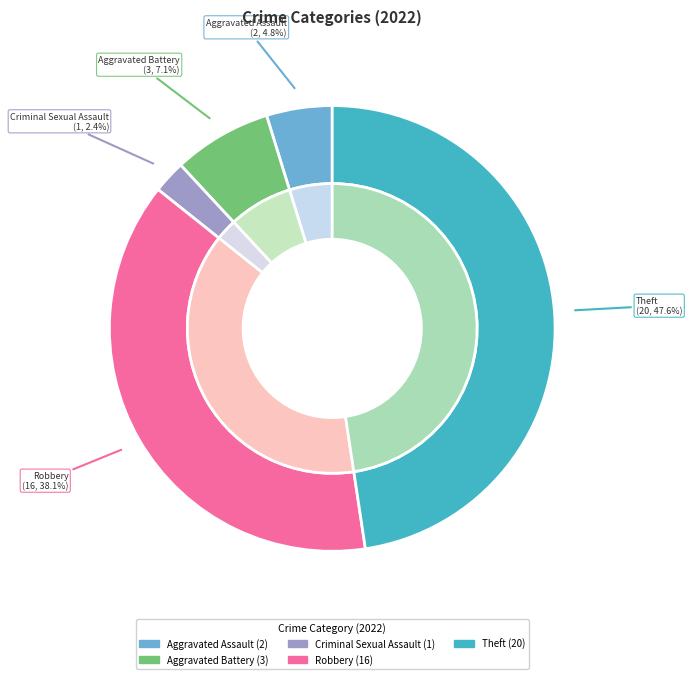

To the nearest percent, what is the combined percentage of Robbery and Aggravated Assault?

43%